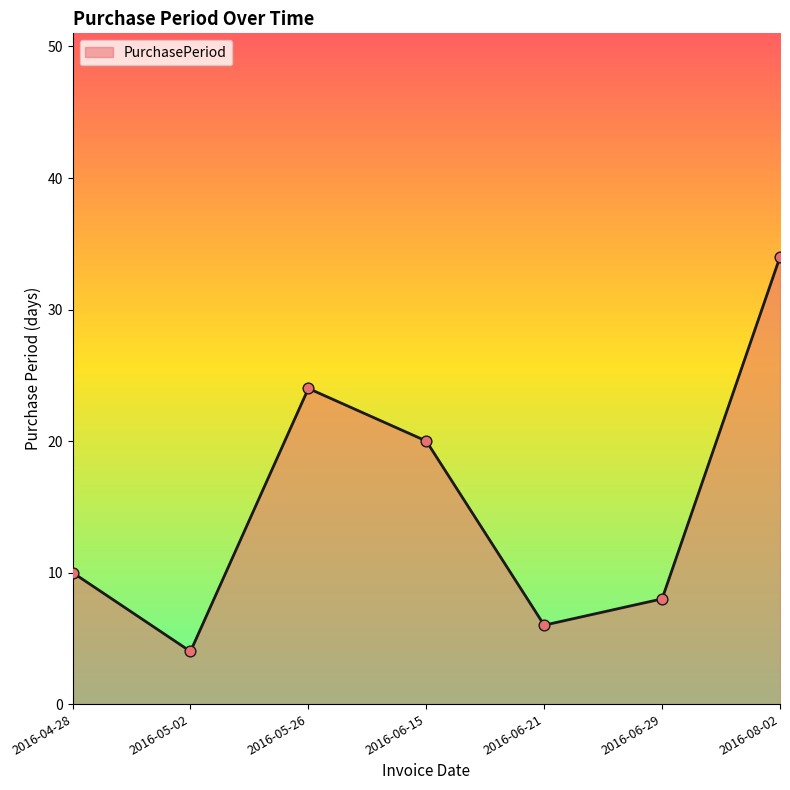

Between 2016-08-02 and 2016-05-02, which is larger?

2016-08-02